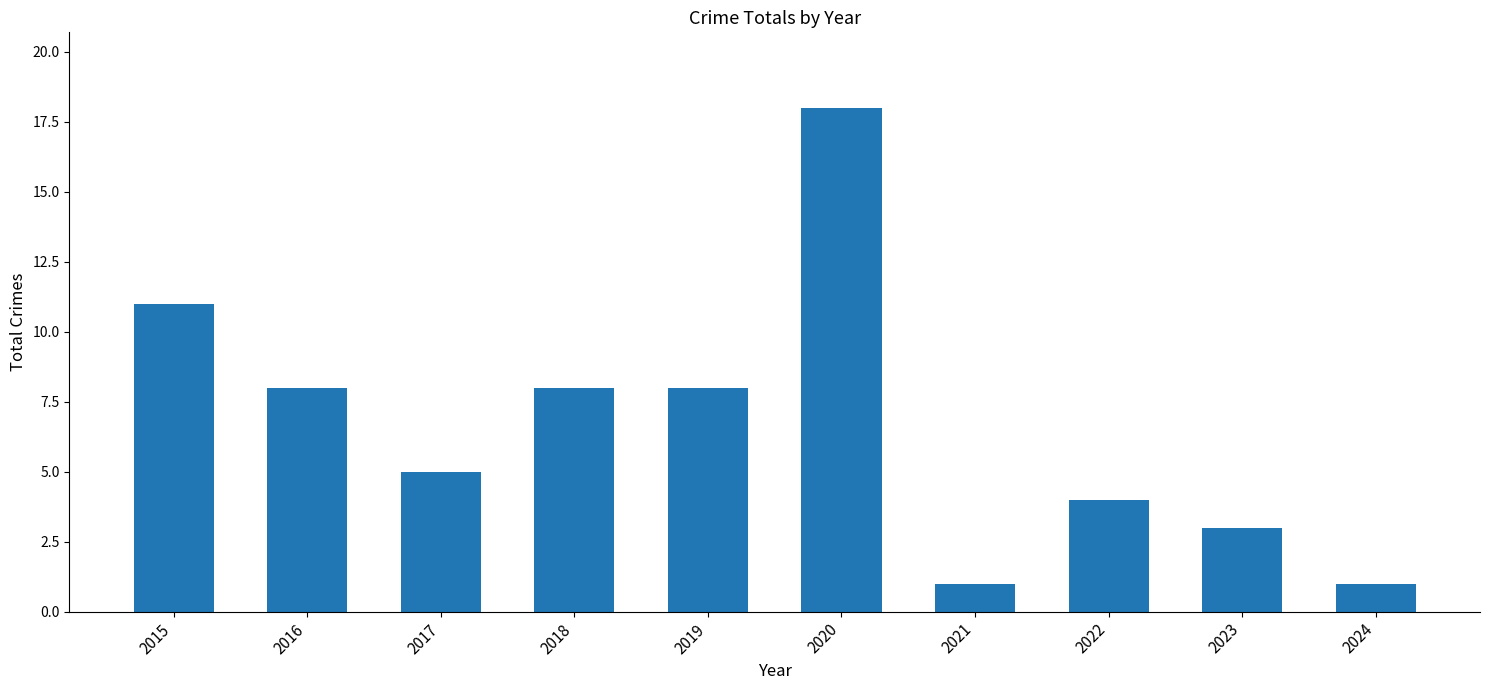

What value does the data have at 2015?

11